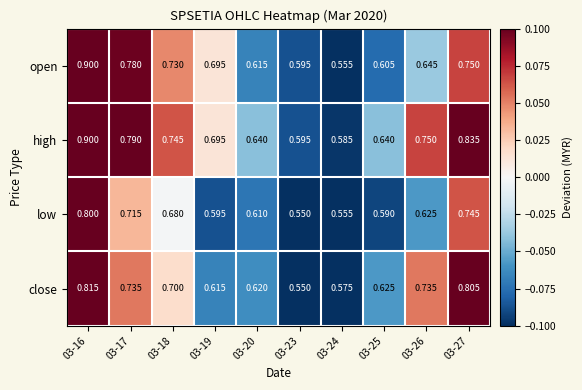

Is the value of low at 03-17 greater than the value of close at 03-18?

Yes